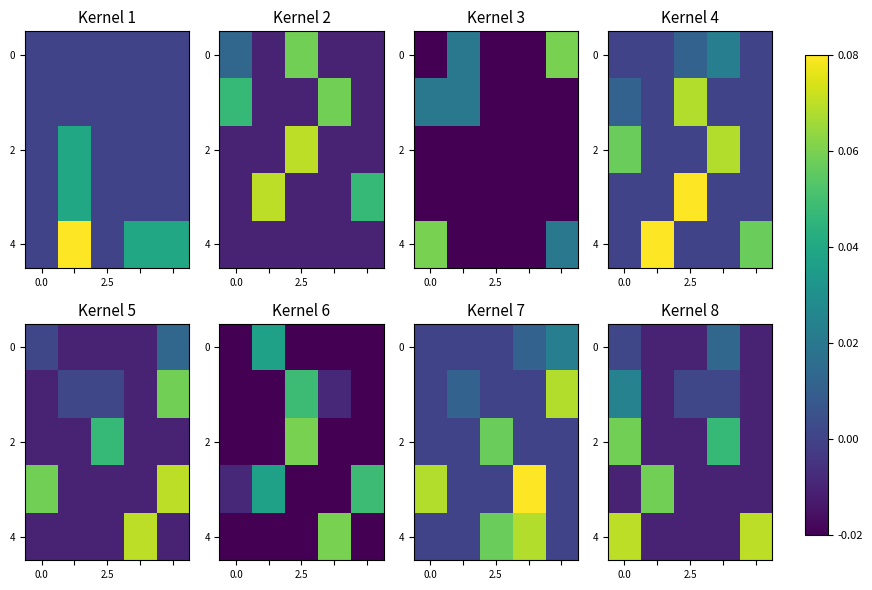

How many values in the 4 series exceed 0?

2